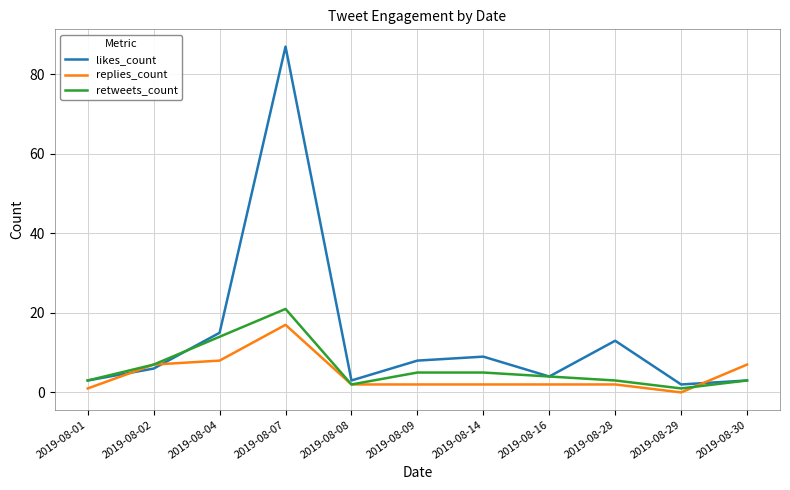

Is it true that retweets_count equals 7 at 2019-08-04?

False